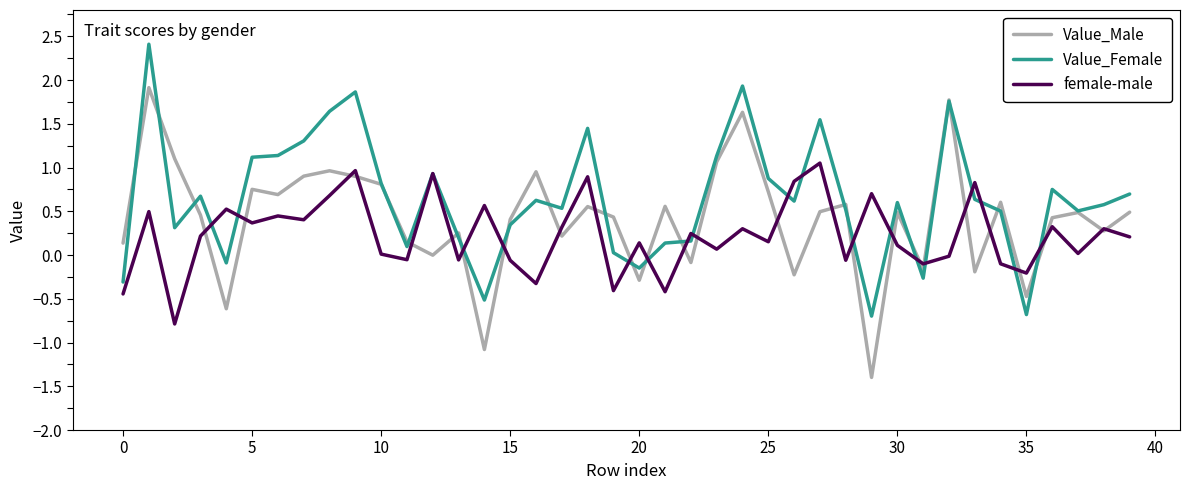

What is the difference between the maximum and minimum values in the Value_Male series?

3.3